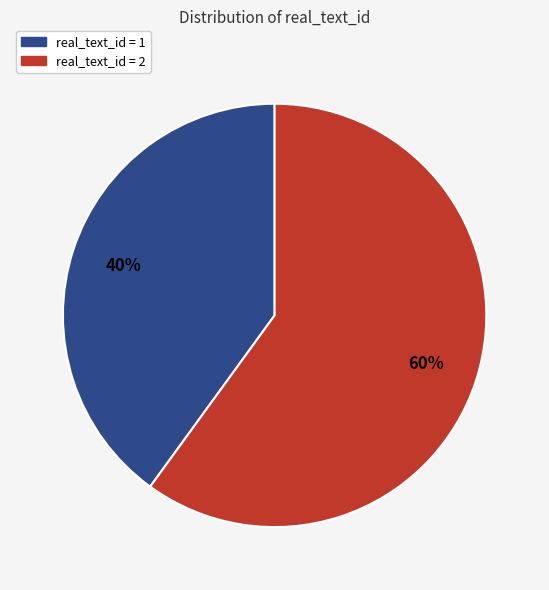

Is there any slice that represents more than half of the pie?

Yes